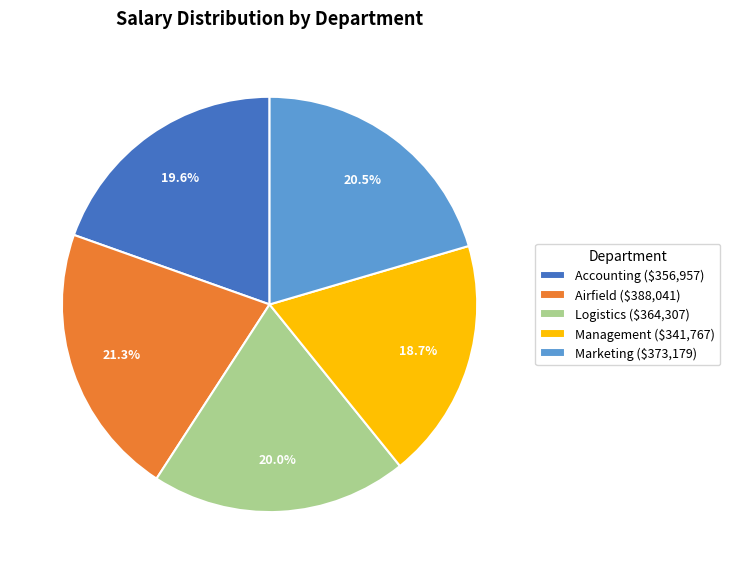

What portion of the pie excludes Marketing ($373,179)?

79.5%